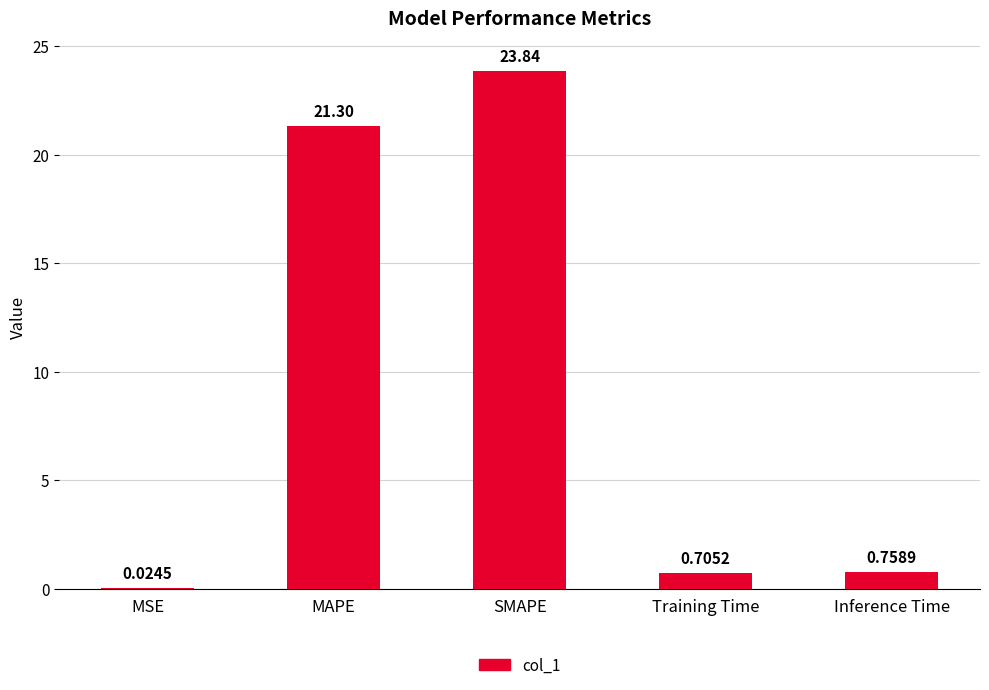

At which label is the value closest to 11?

Inference Time